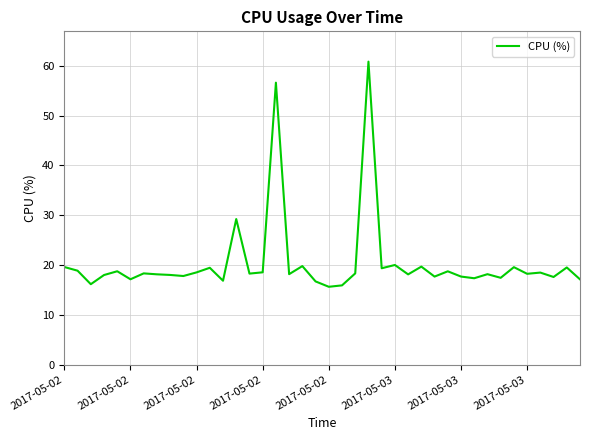

What is the difference between the maximum and minimum values?

45.2